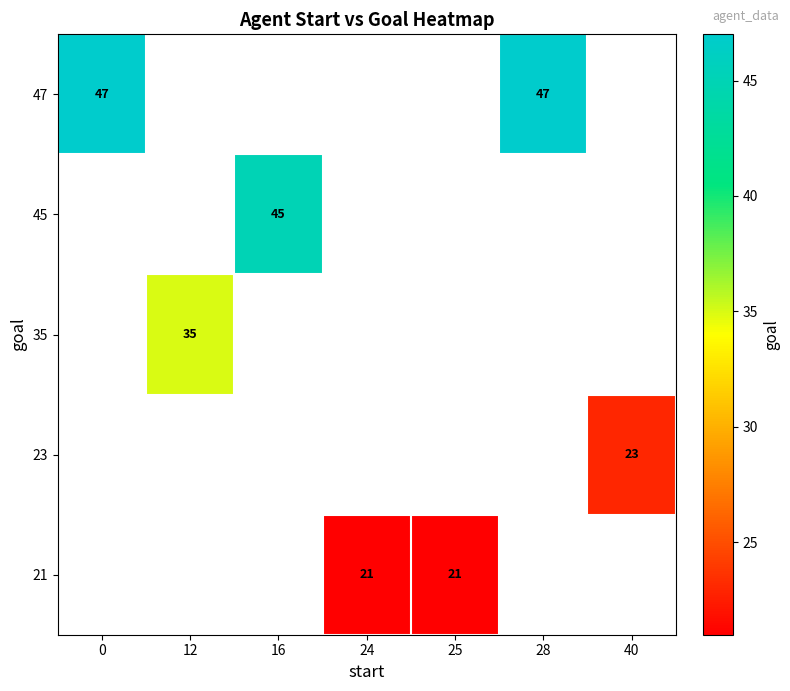

Is it true that 47 equals 47 at 0?

True